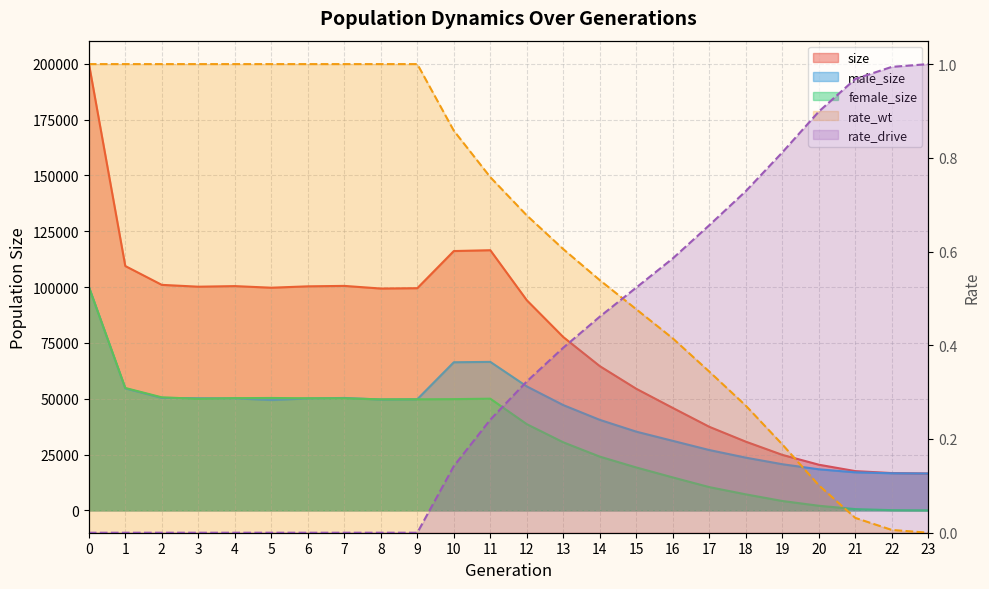

What is the value of the size point at the 6th from the left?

99709